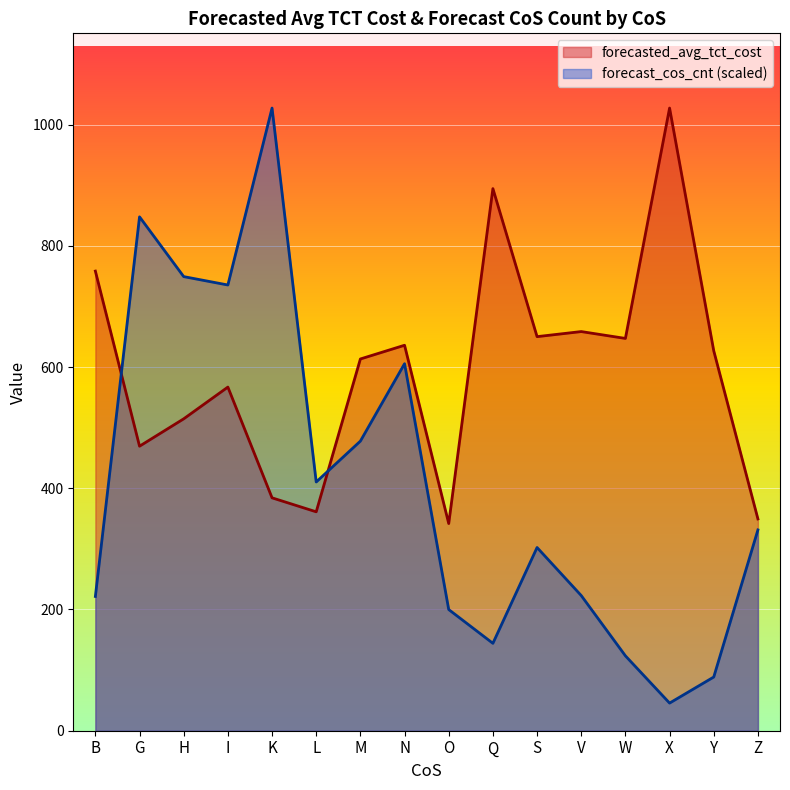

At V, list the series in order from smallest to largest.

forecast_cos_cnt (scaled), forecasted_avg_tct_cost